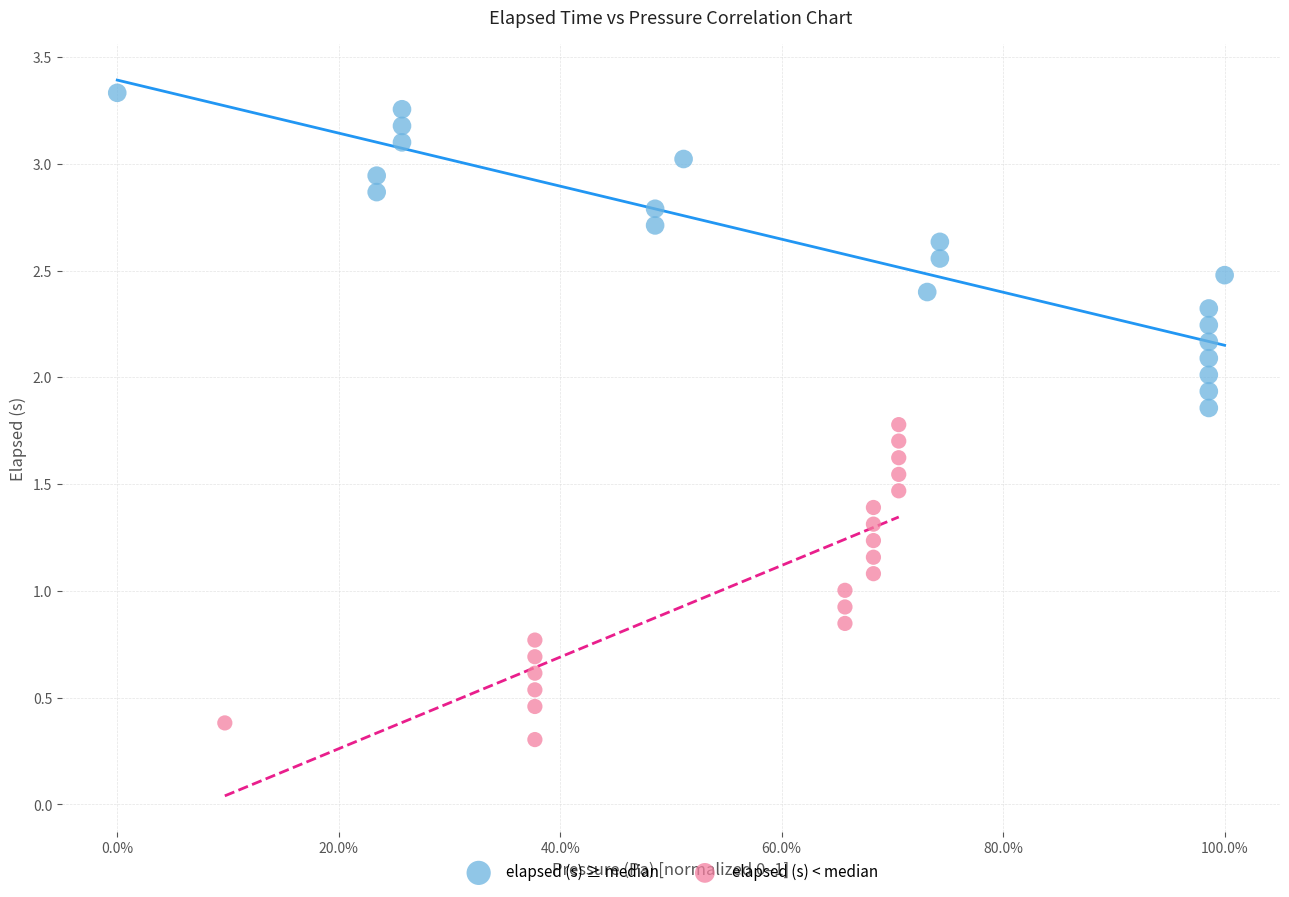

Which series reaches the maximum Y coordinate?

elapsed (s) ≥ median